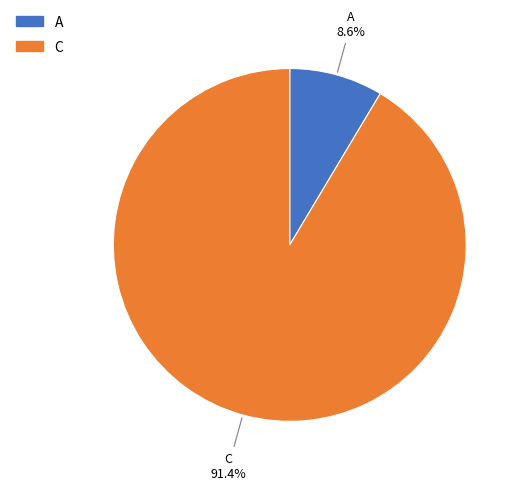

Which has a higher value, C or A?

C